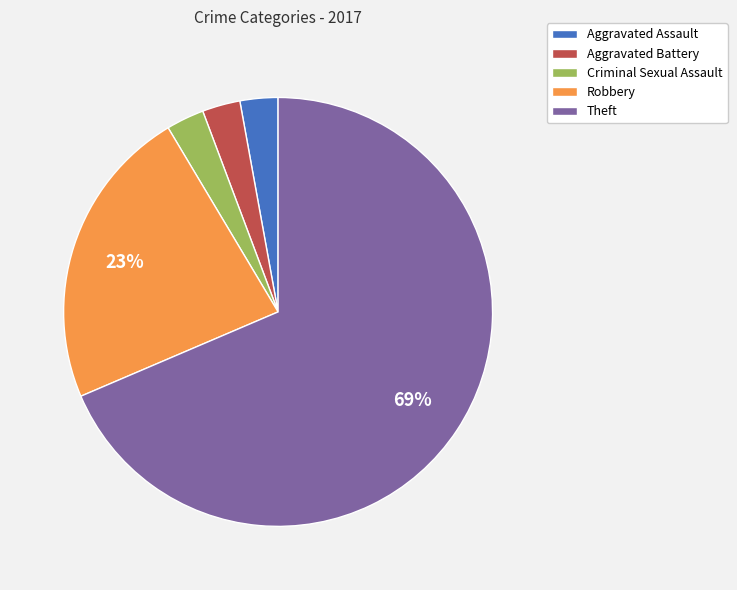

Count the number of slices in the pie.

5